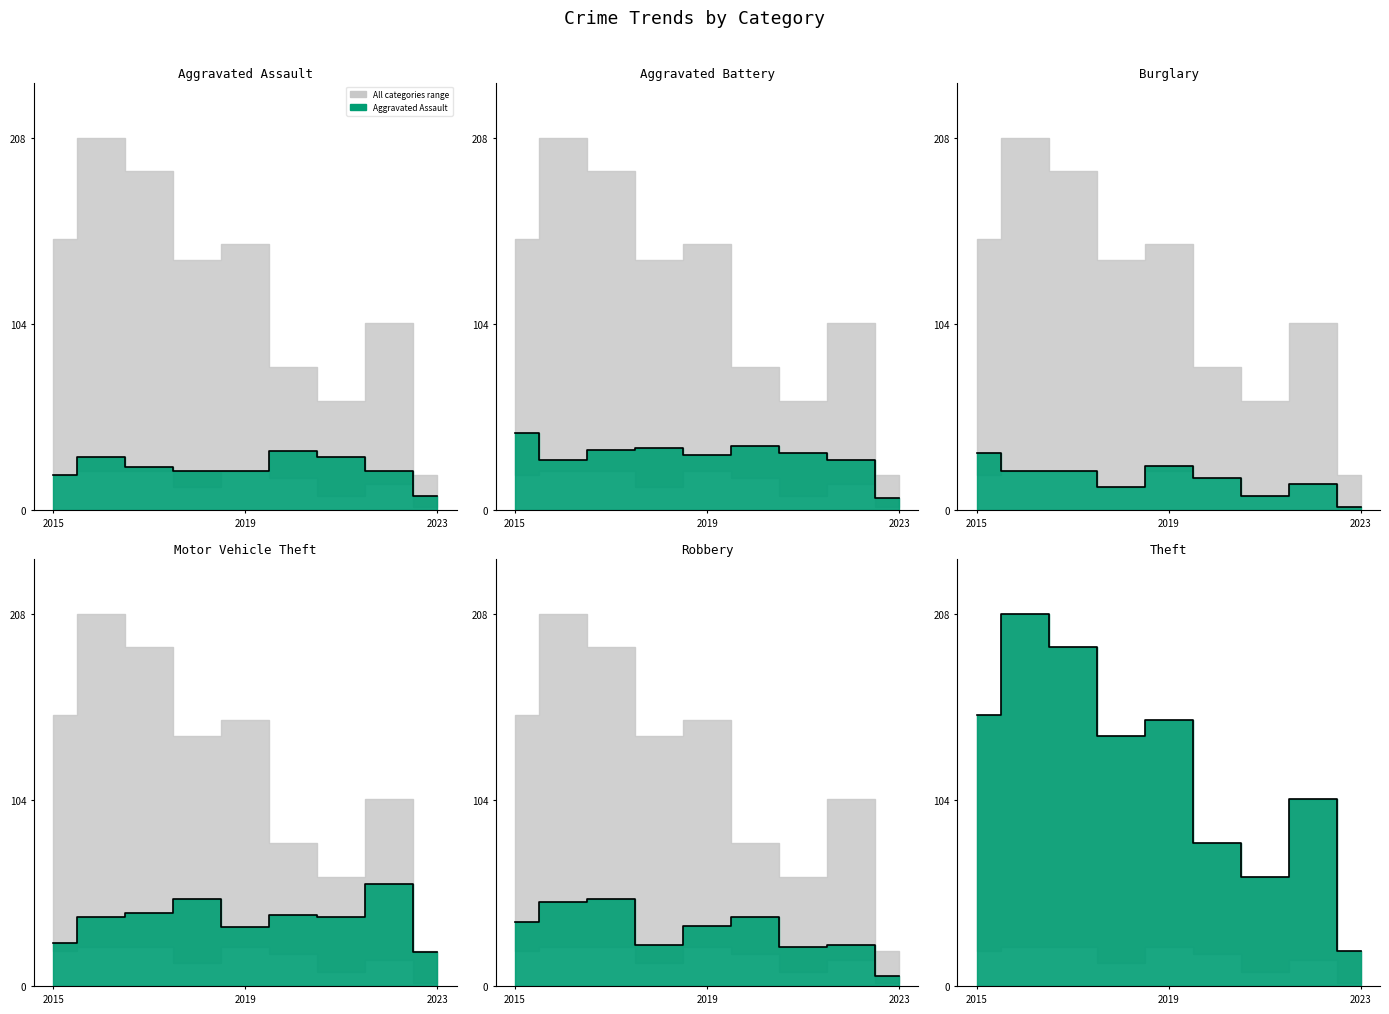

How many times do Aggravated Battery and Aggravated Assault cross each other?

3